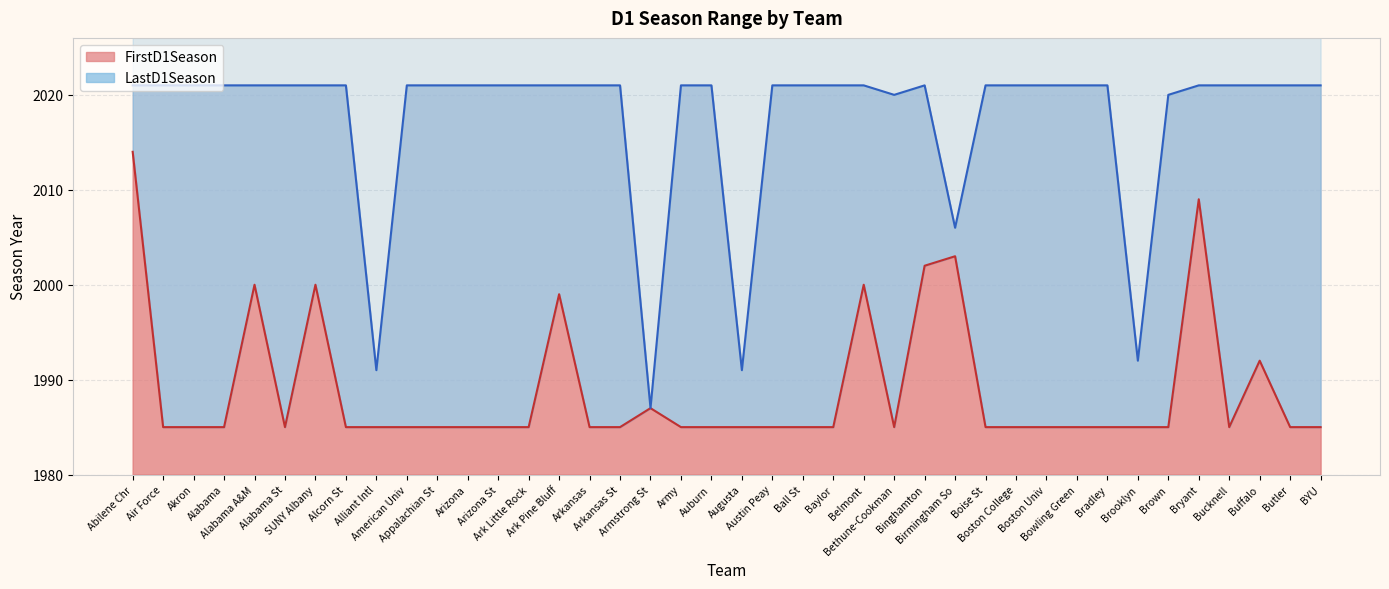

At Baylor, list the series in order from smallest to largest.

FirstD1Season, LastD1Season